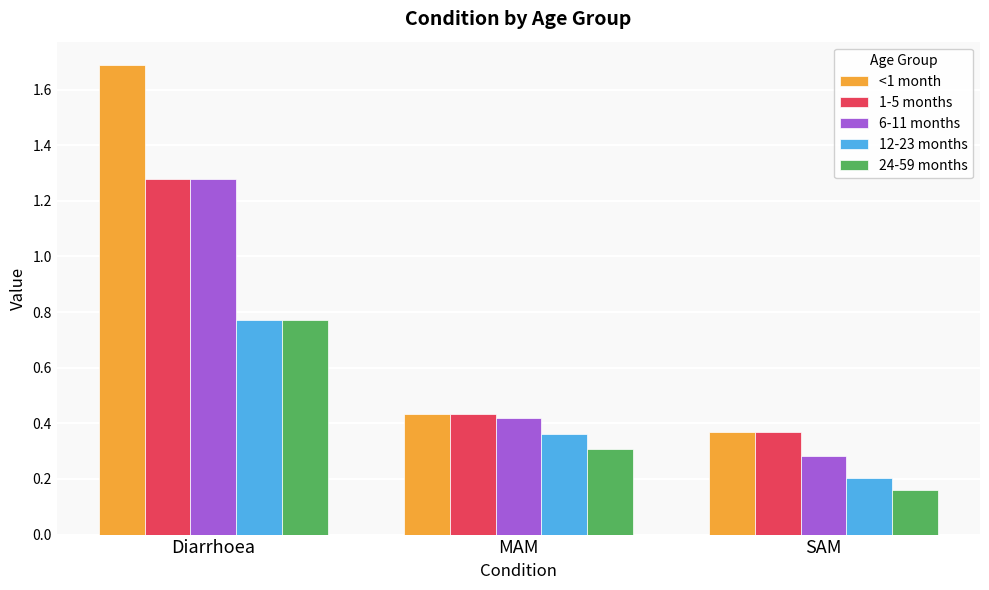

What is the label of the 1st bar from the left?

Diarrhoea